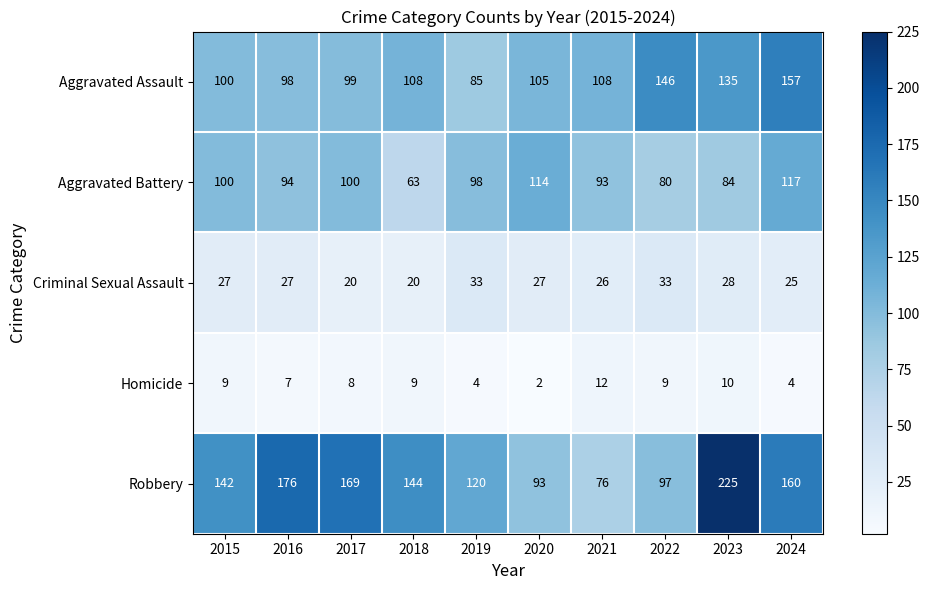

What is the sum of all Aggravated Battery values?

943